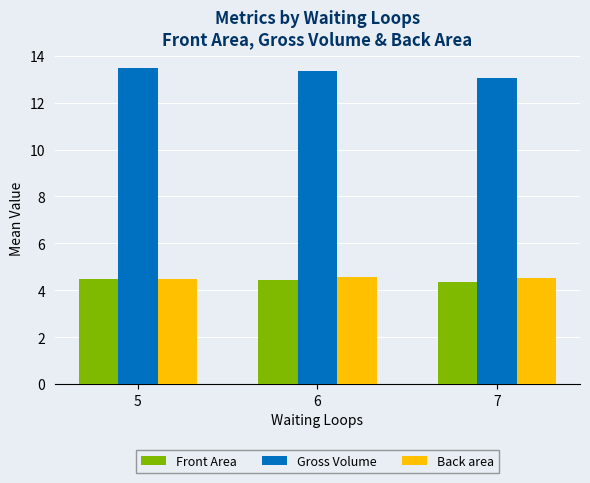

How many distinct data groups are displayed?

3